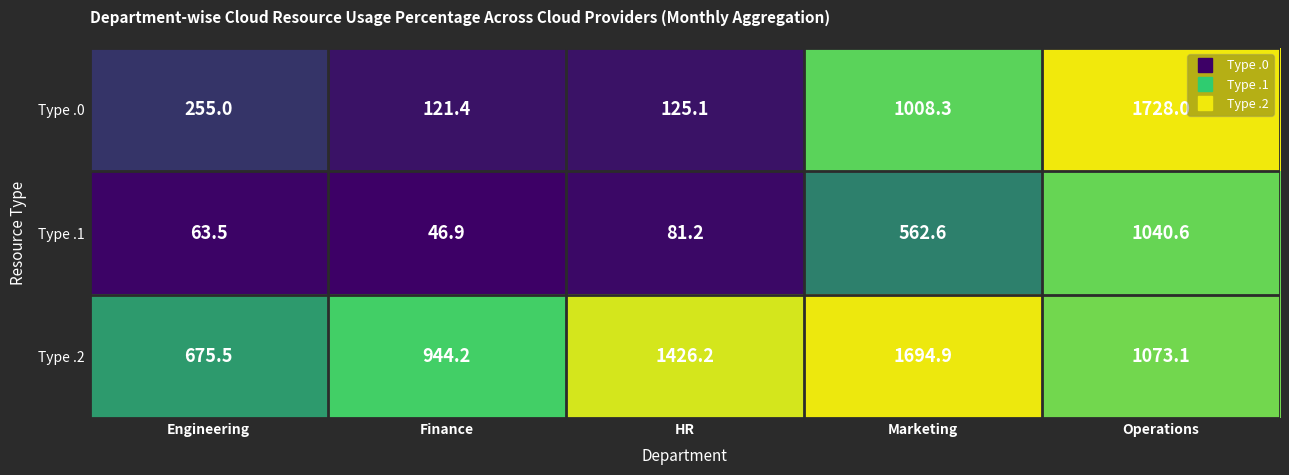

What is the total value across all series at Finance?

1112.5